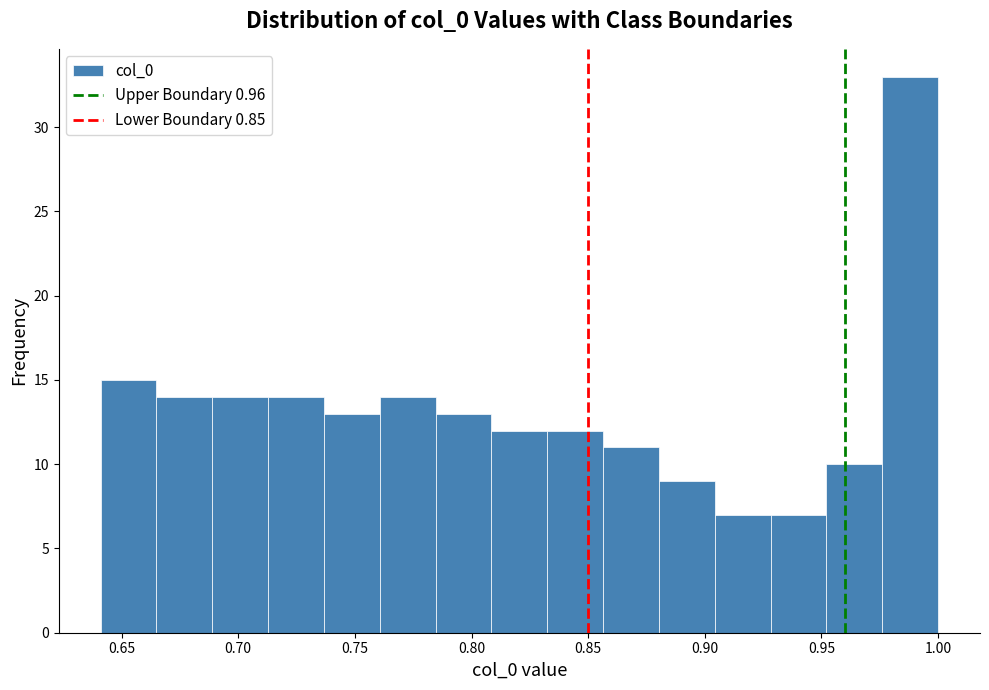

Reading left to right, transcribe this chart: for each bar, give the range it covers on the x-axis and its height. Neither the bar edges nor the heights are printed on the chart, so give them approximately, as read against the axes.

0.640 to 0.665: 15
0.665 to 0.690: 14
0.690 to 0.715: 14
0.715 to 0.735: 14
0.735 to 0.760: 13
0.760 to 0.785: 14
0.785 to 0.810: 13
0.810 to 0.830: 12
0.830 to 0.855: 12
0.855 to 0.880: 11
0.880 to 0.905: 9
0.905 to 0.930: 7
0.930 to 0.950: 7
0.950 to 0.975: 10
0.975 to 1.000: 33